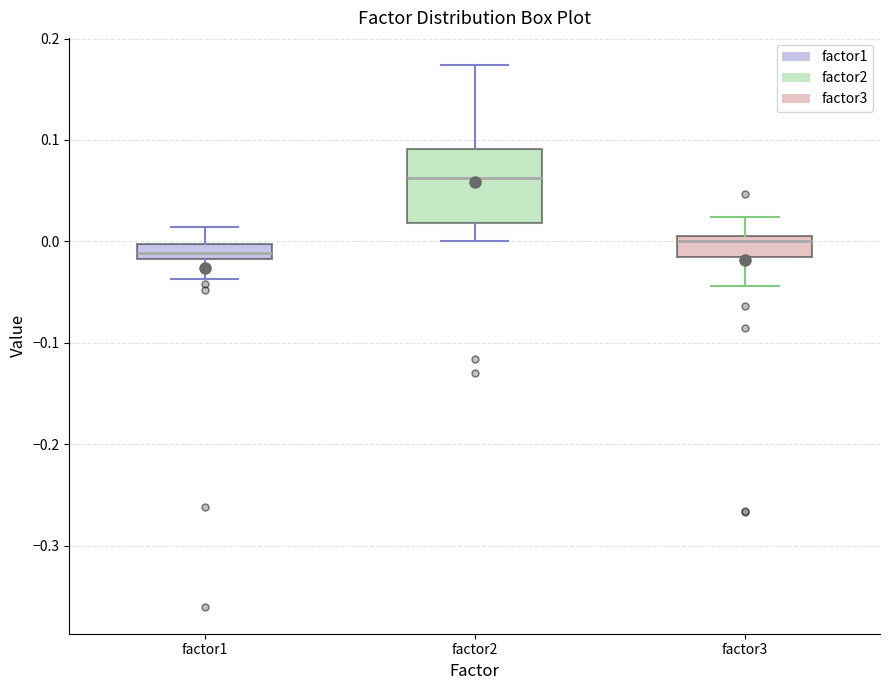

Reading left to right, read every box against the y-axis: the position of its median line, the range the box covers, and the ends of its whiskers. The values are not printed on the chart, so give them approximately, as read against the axis.

factor1: median -0.01, box -0.02 to 0.00, whiskers -0.04 to 0.01
factor2: median 0.06, box 0.02 to 0.09, whiskers 0.00 to 0.17
factor3: median 0.00, box -0.02 to 0.01, whiskers -0.04 to 0.02